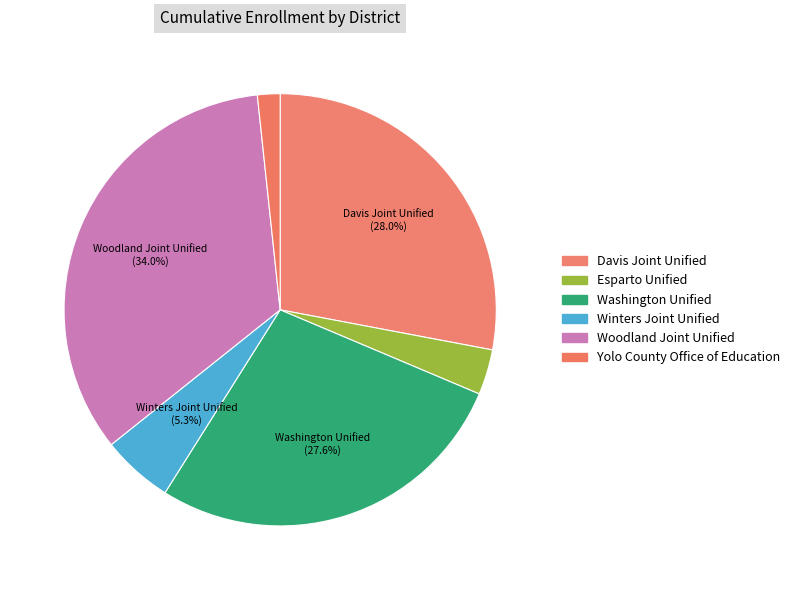

How many segments does this pie chart have?

6